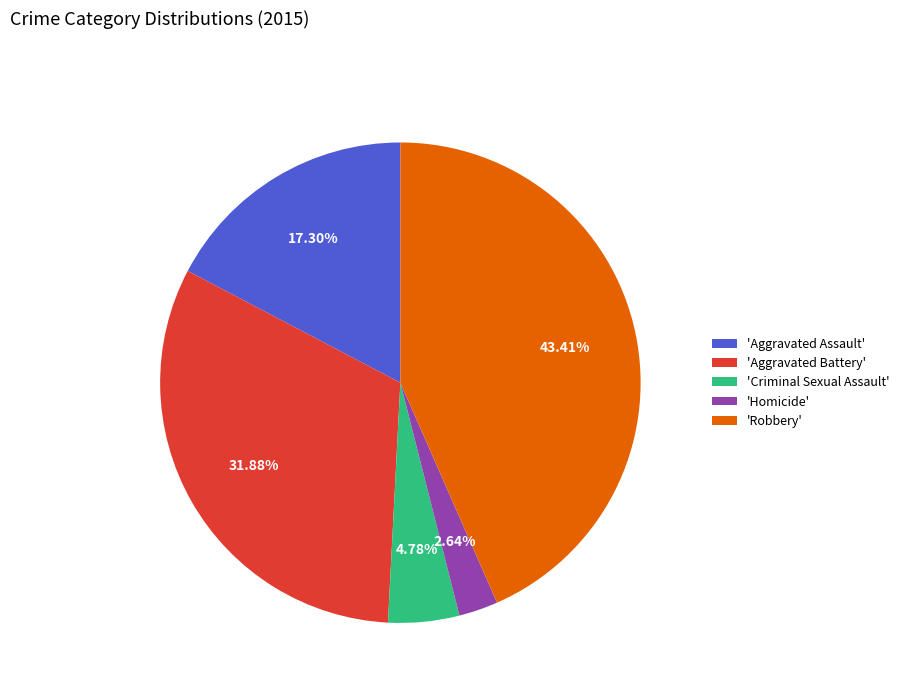

Is the sum of 'Criminal Sexual Assault' and 'Aggravated Assault' greater than half?

No